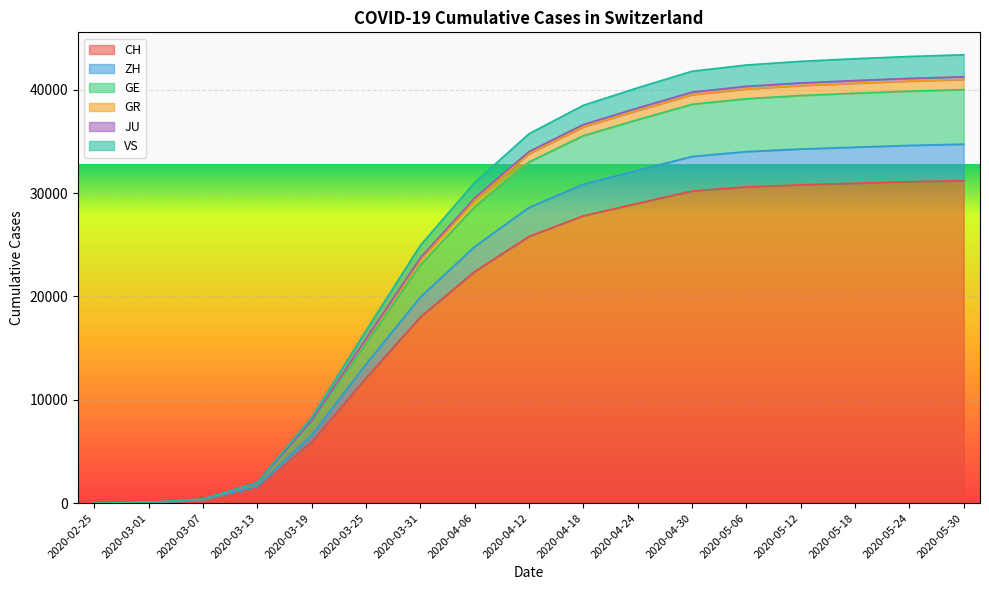

How many values in CH are above zero?

16